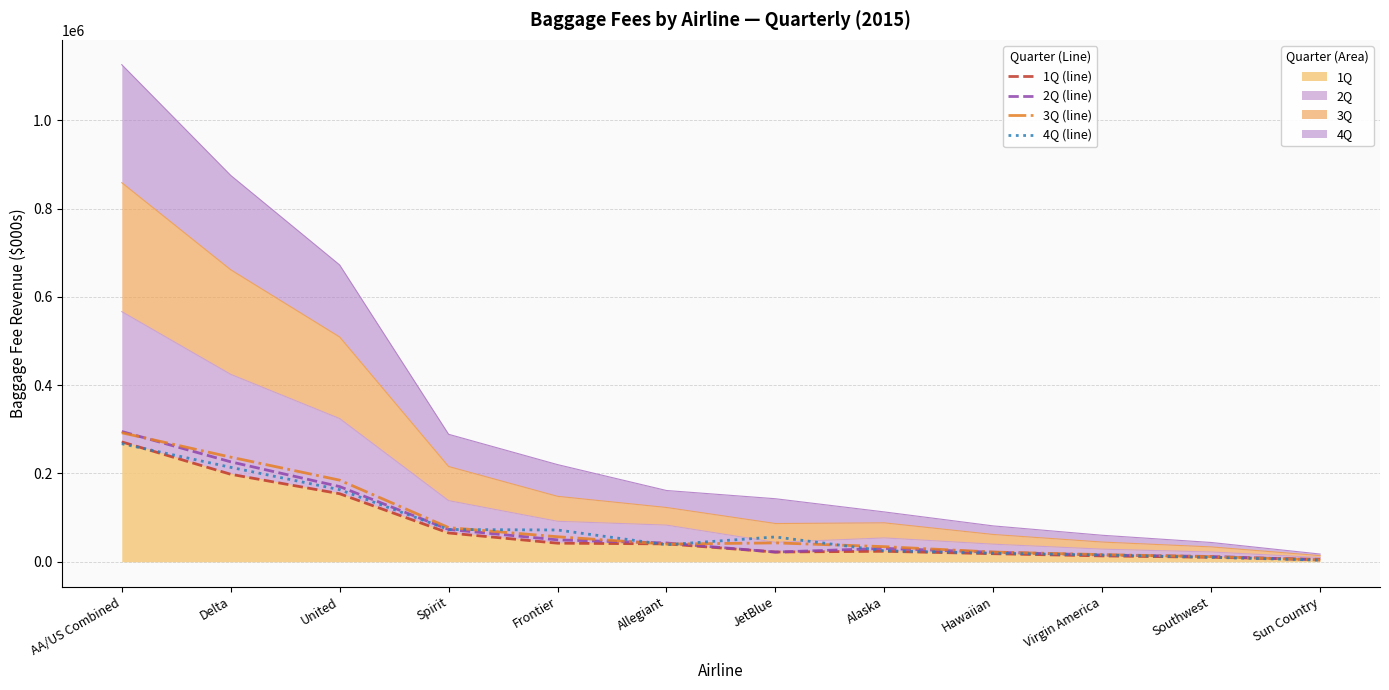

List the labels in order of 4Q (line) value, smallest first.

Sun Country, Southwest, Virgin America, Hawaiian, Alaska, Allegiant, JetBlue, Frontier, Spirit, United, Delta, AA/US Combined